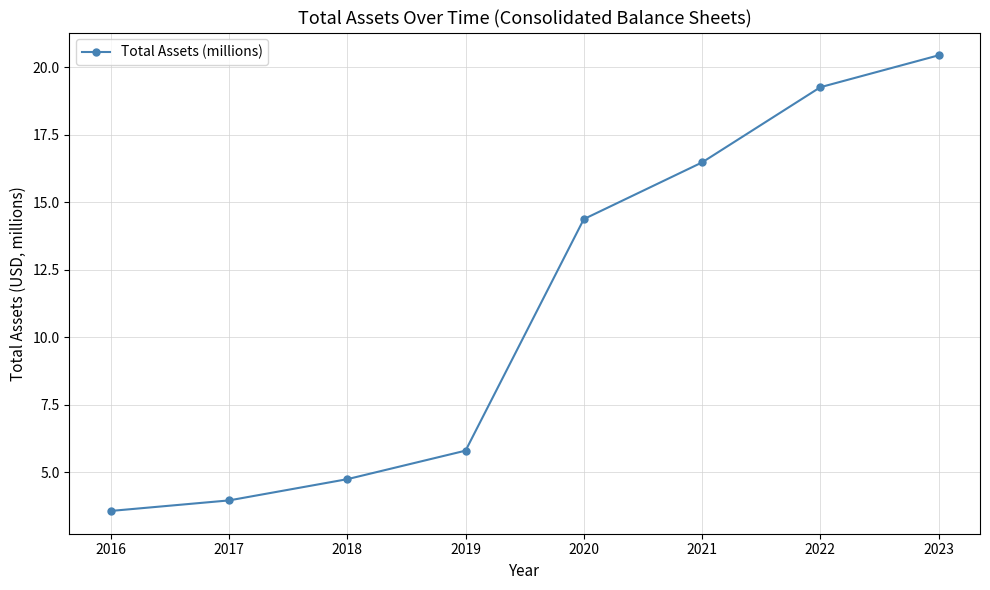

The value at 2018 is 4.7. True or false?

True